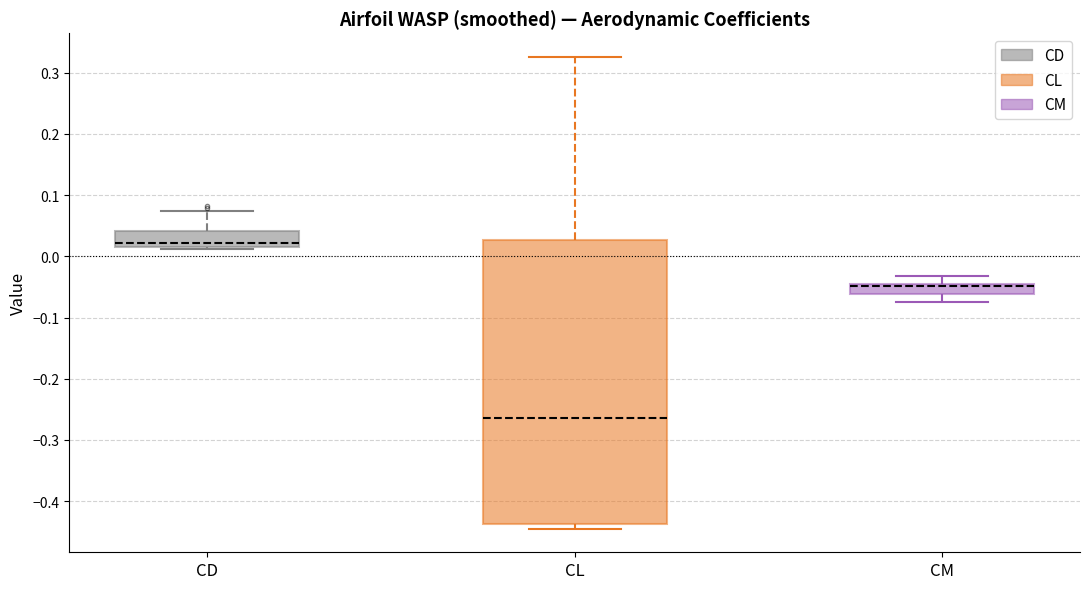

Where is the upper edge of the box for CM on the y-axis? The values are not printed on the chart, so give them approximately, as read against the axis.

-0.05